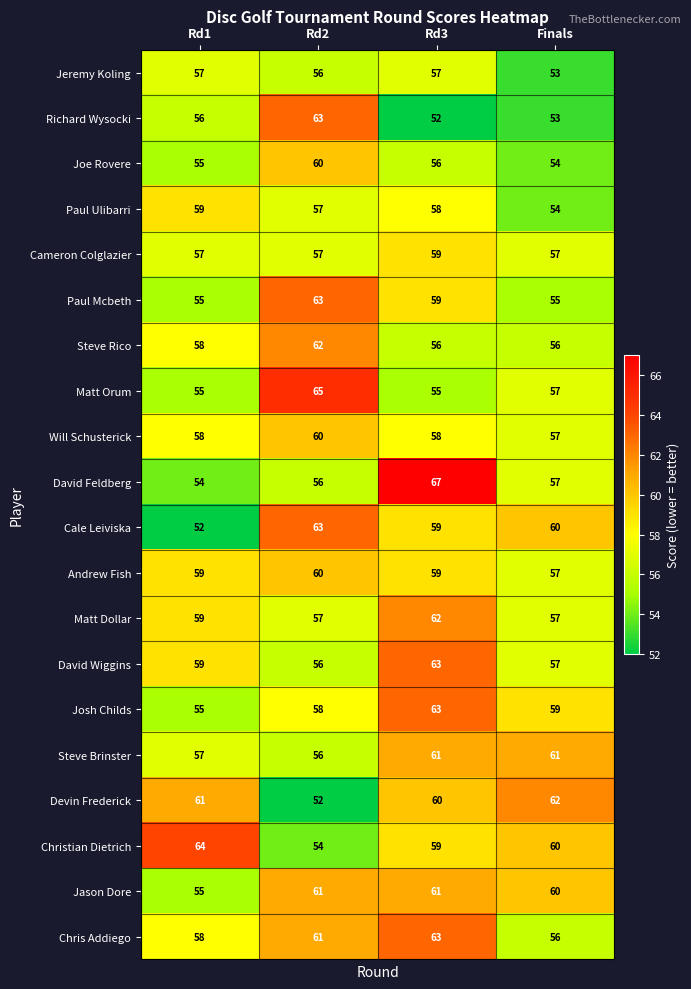

What is the total value across all series at Rd3?

1187